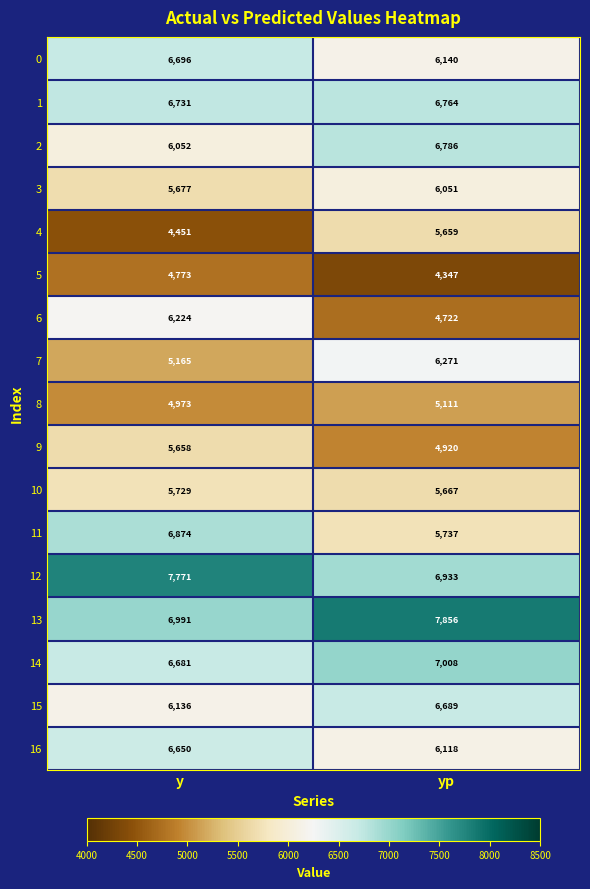

True or false: 5 has a value of 6691 at yp.

False